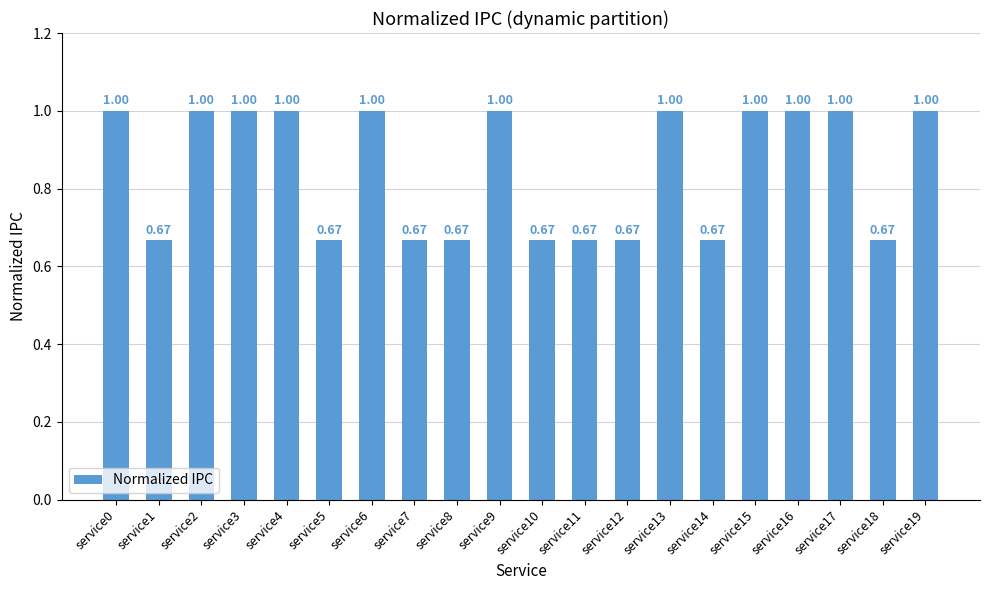

What is the difference between the maximum and minimum values?

0.3